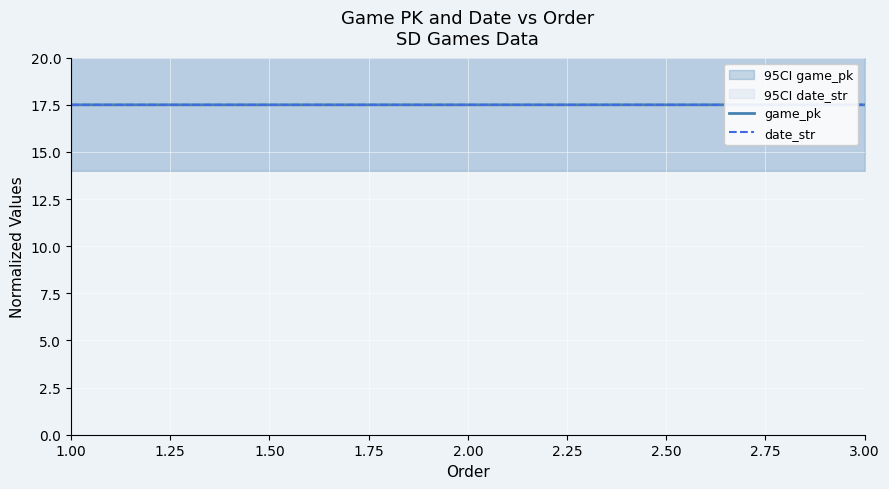

Rank the series by their maximum value, from lowest to highest.

game_pk, date_str